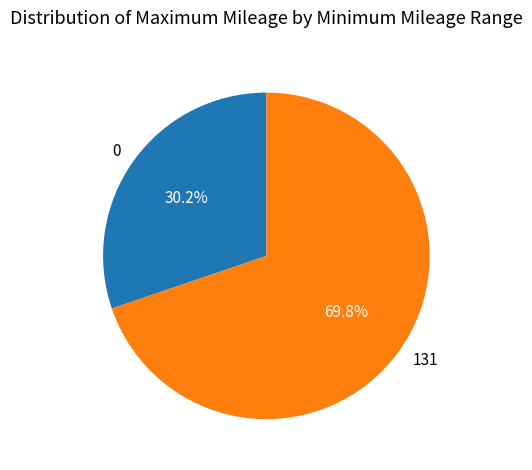

Is the sum of 0 and 131 greater than half?

Yes